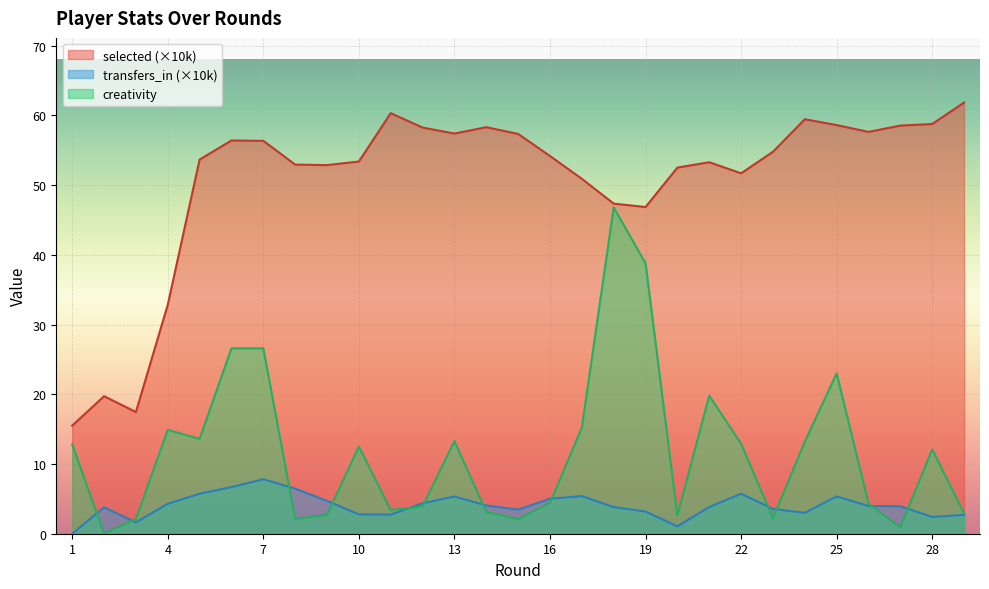

Is it true that transfers_in equals 0.3 at 20?

False